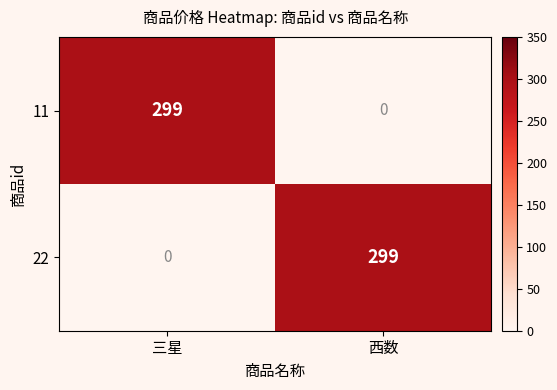

At 三星, list the series in order from smallest to largest.

22, 11